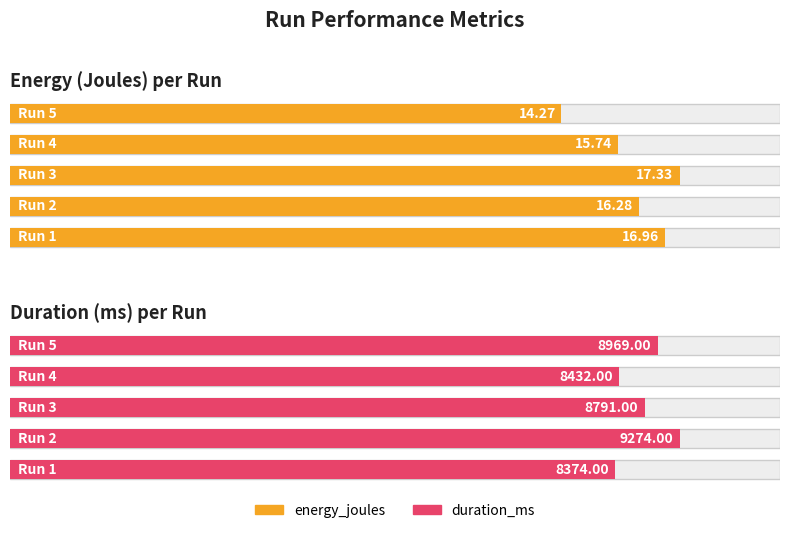

At which category is the sum across all series the highest?

2